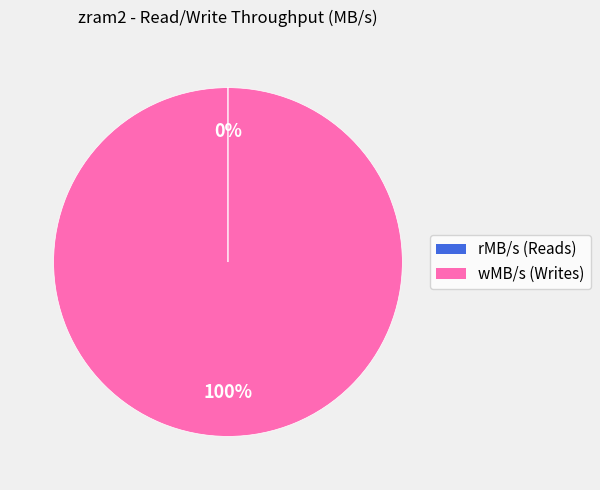

Does wMB/s (Writes) represent more than half of the total?

Yes